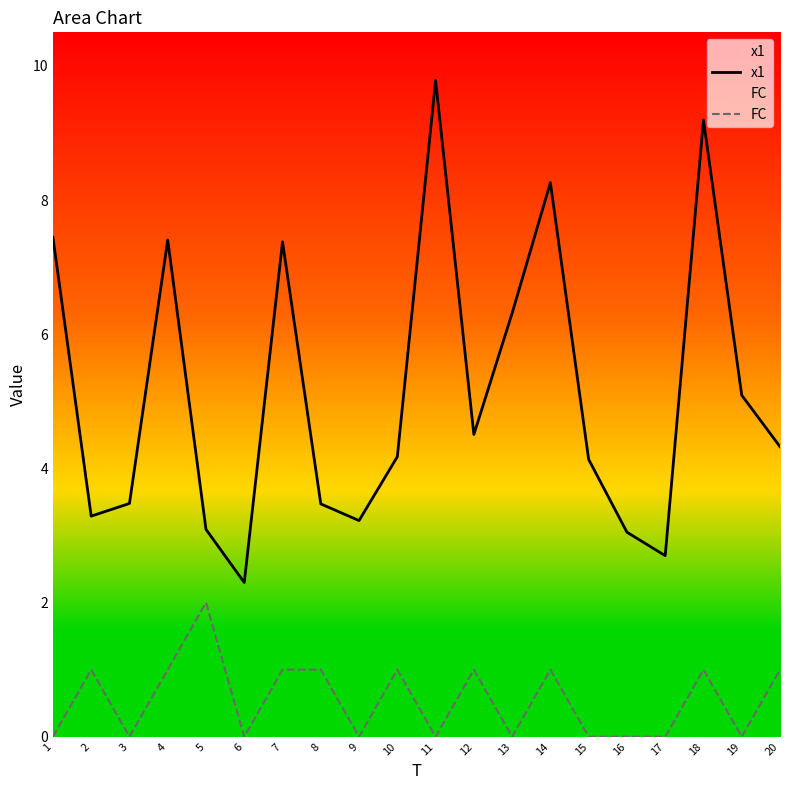

What is the difference between the maximum and second lowest values in the FC series?

2.0